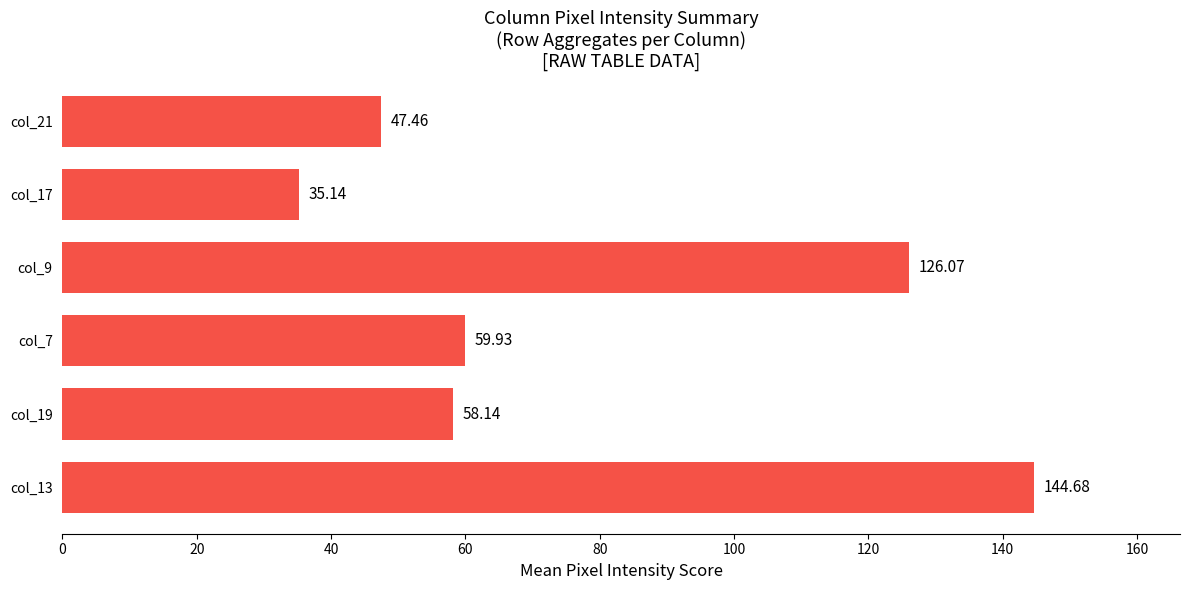

Between col_7 and col_13, which is larger?

col_13